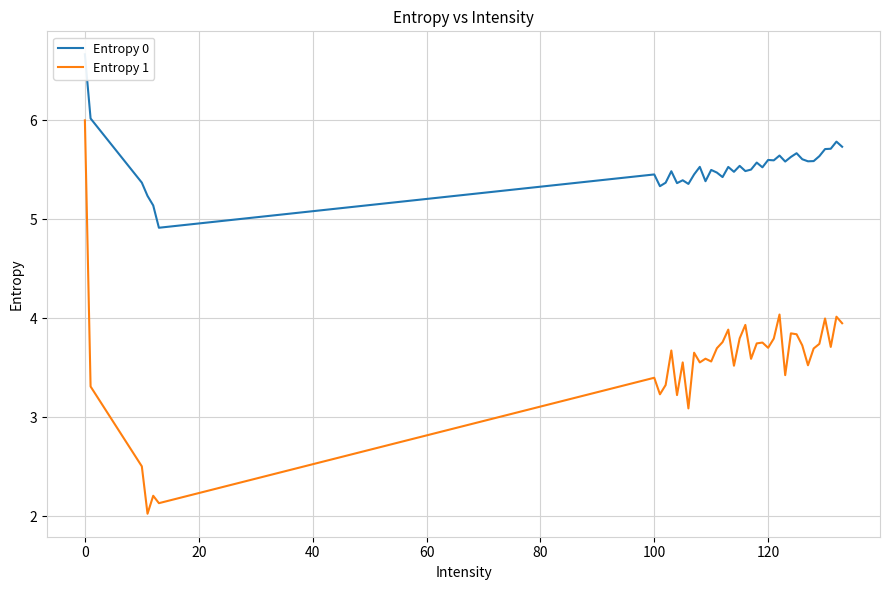

What is the maximum value for Entropy 1?

6.0